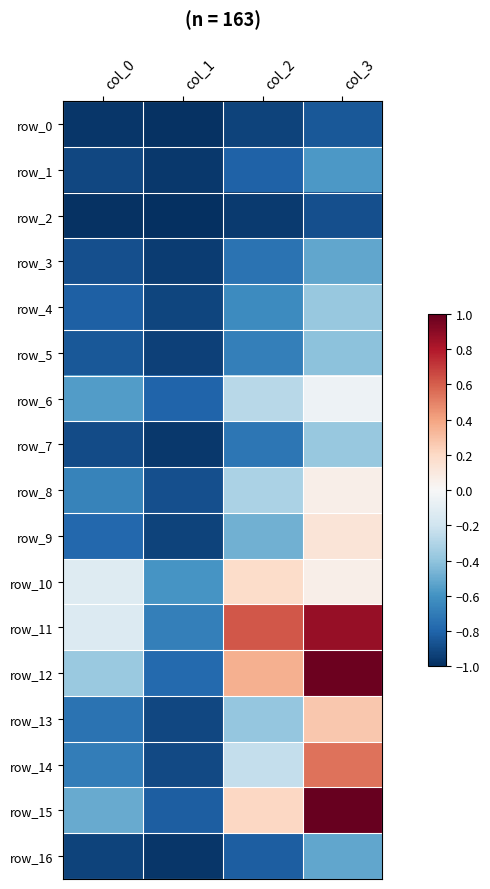

Rank the series by their maximum value, from lowest to highest.

row_2, row_0, row_1, row_3, row_16, row_5, row_7, row_4, row_6, row_8, row_9, row_10, row_13, row_14, row_11, row_12, row_15